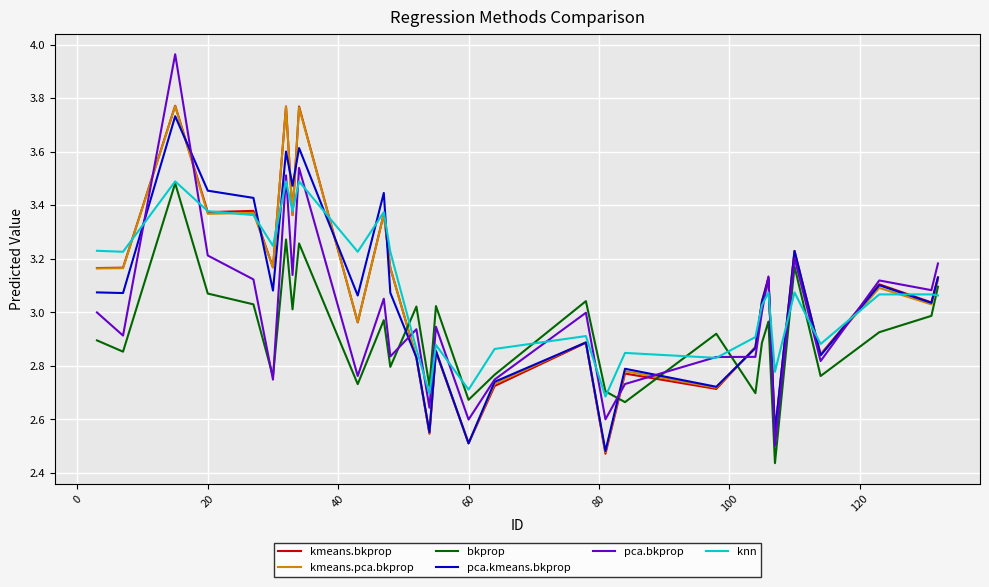

Does the chart display data point markers on the line(s)?

No